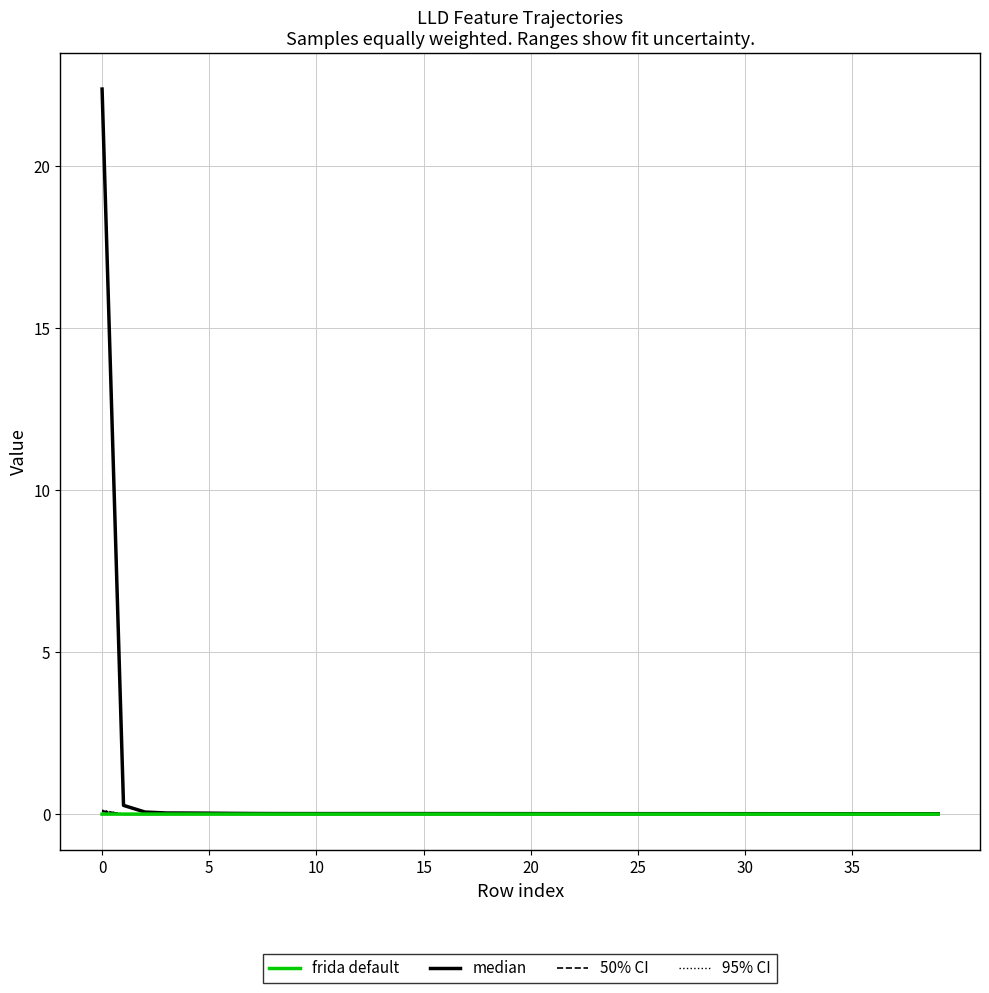

Between 0 and 10, which series saw the biggest shift?

median